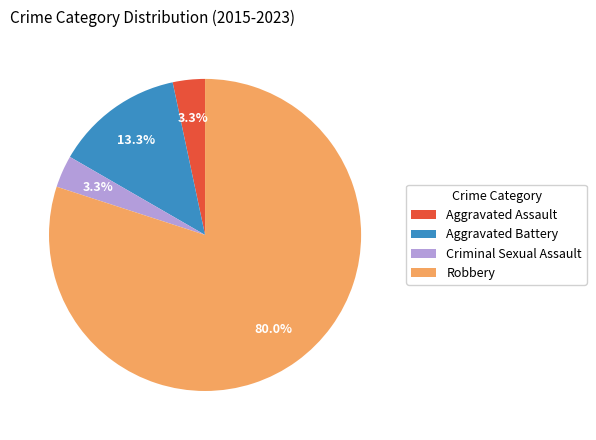

Which category has the biggest portion of the pie?

Robbery